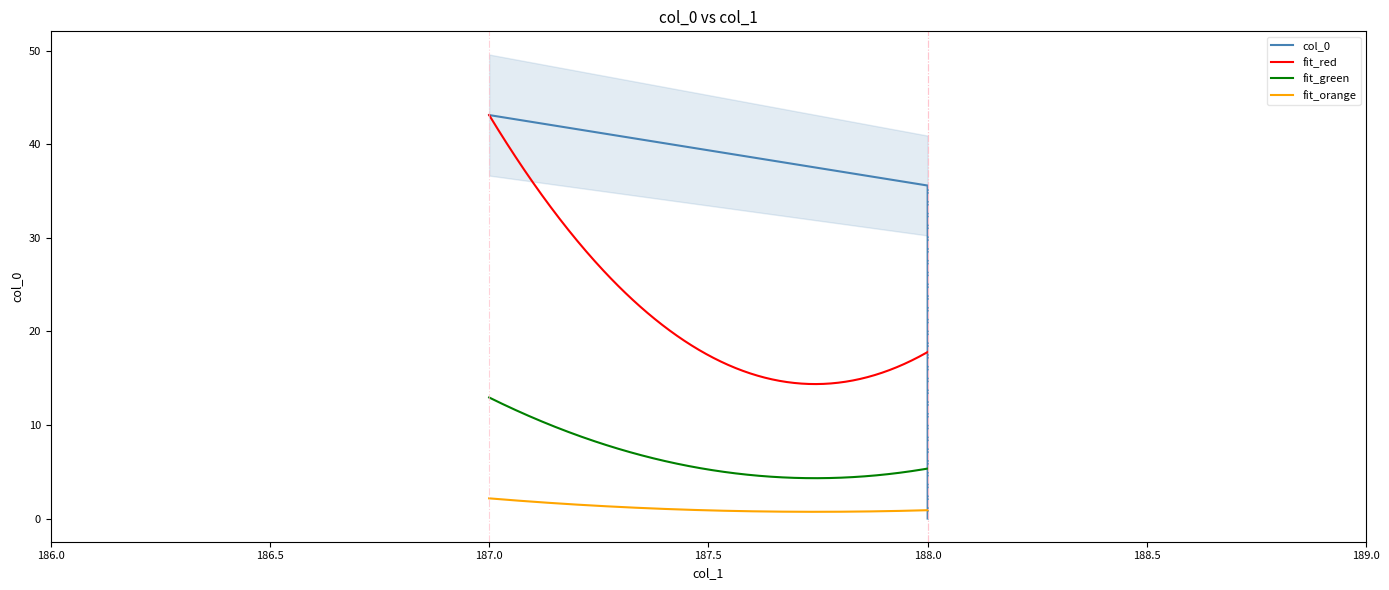

What is the average value?

26.2